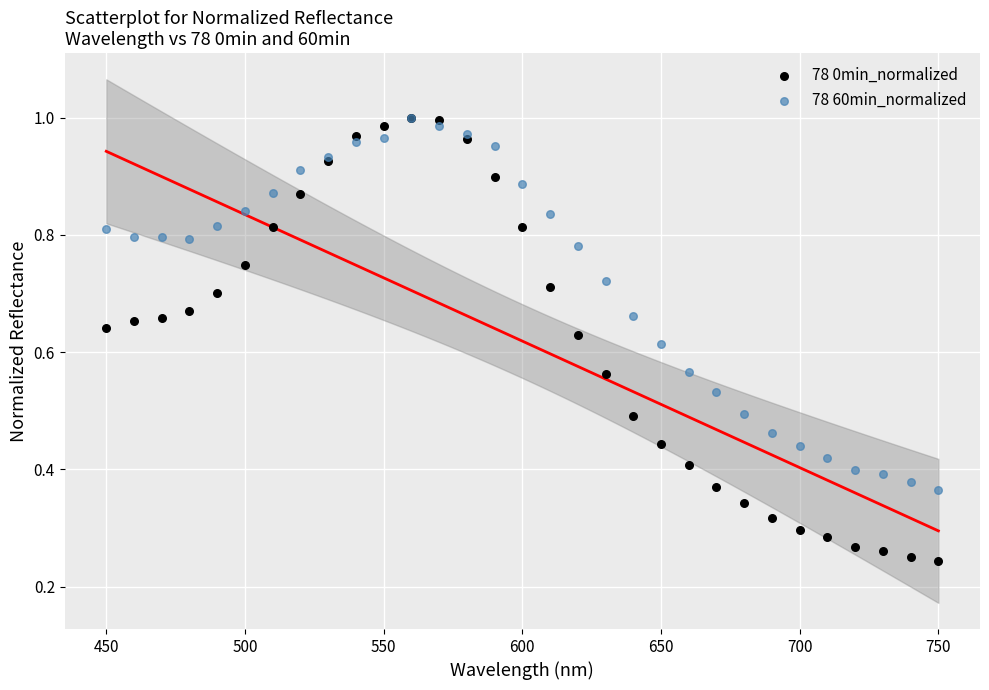

What are all the series names shown in the legend?

78 0min_normalized, 78 60min_normalized